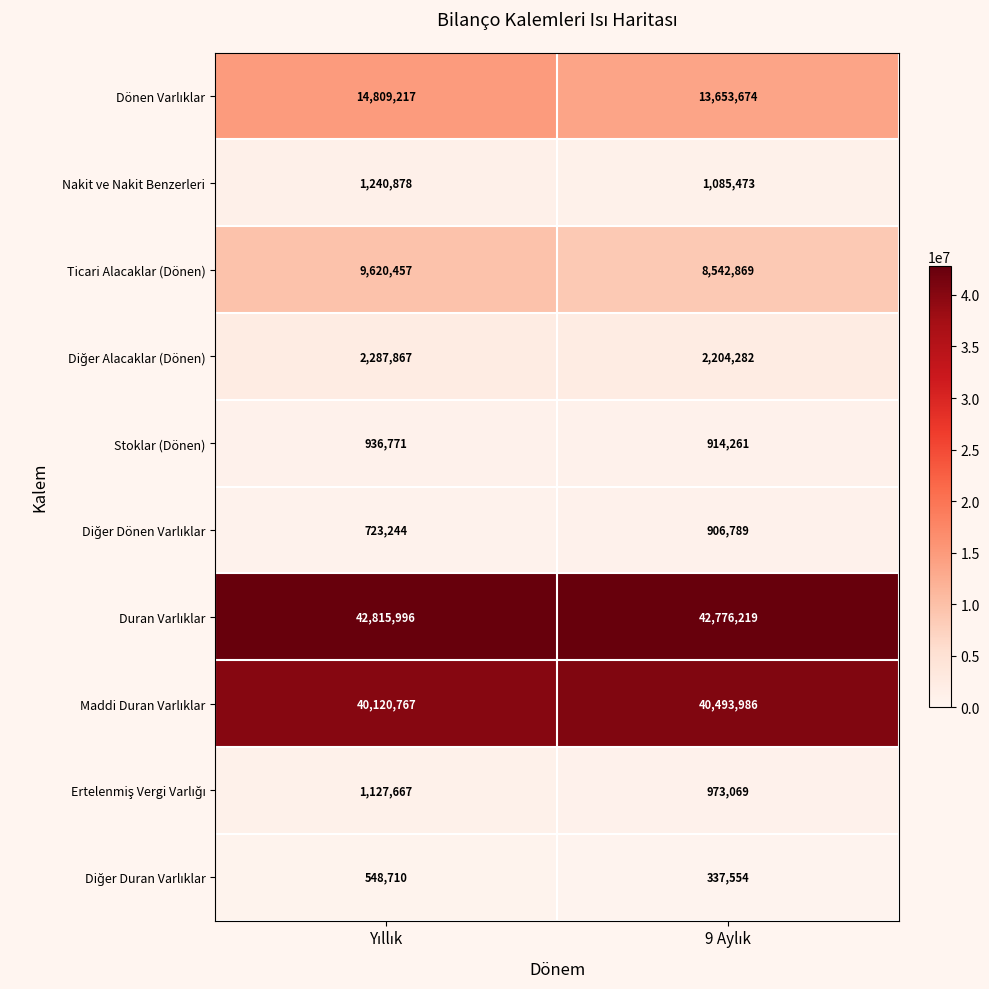

What is the highest value of the Nakit ve Nakit Benzerleri series?

1240878